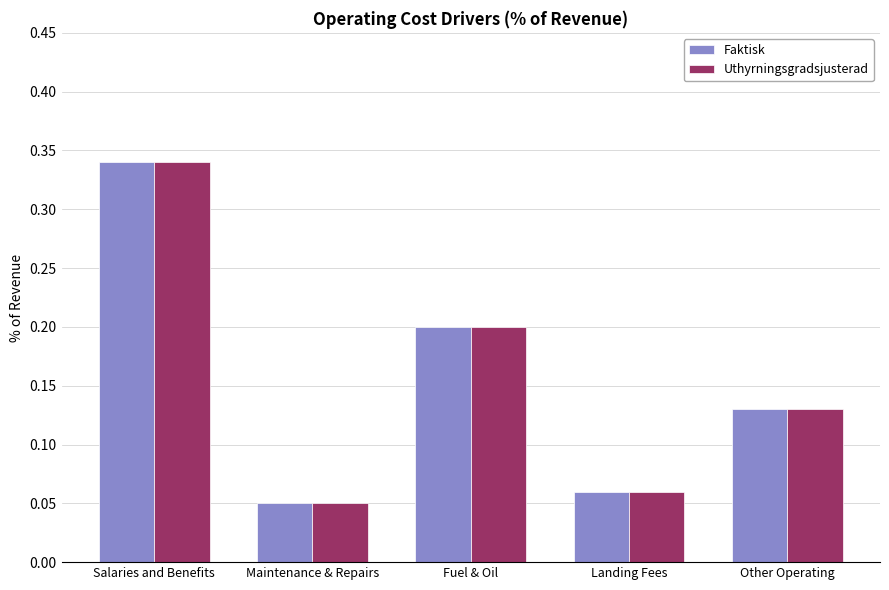

List the labels in order of Uthyrningsgradsjusterad value, largest first.

Salaries and Benefits, Fuel & Oil, Other Operating, Landing Fees, Maintenance & Repairs